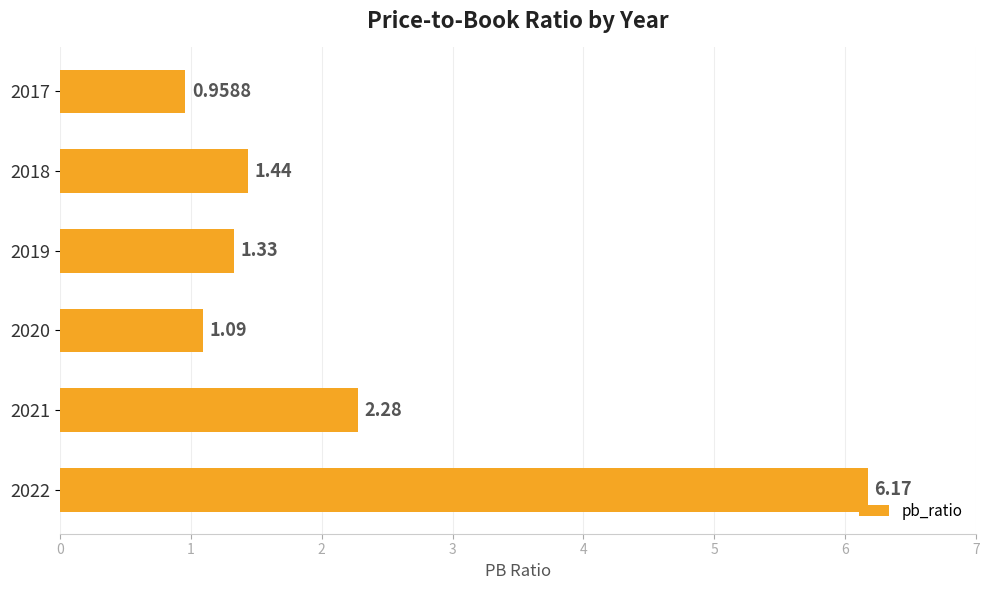

Which has a higher value, 2020 or 2021?

2021